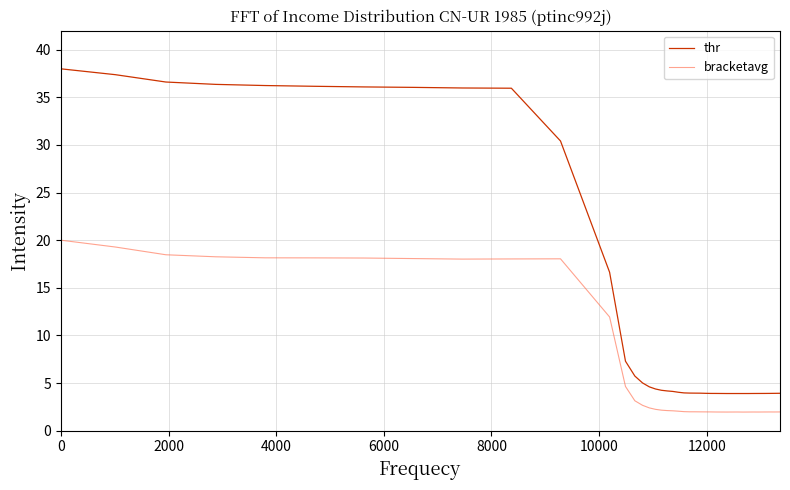

Which series has the largest range (max minus min)?

thr